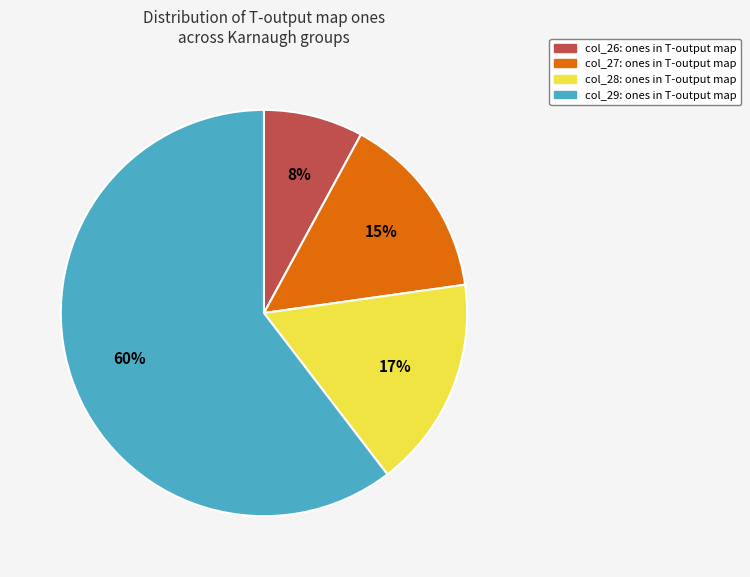

Does any single category account for the majority?

Yes